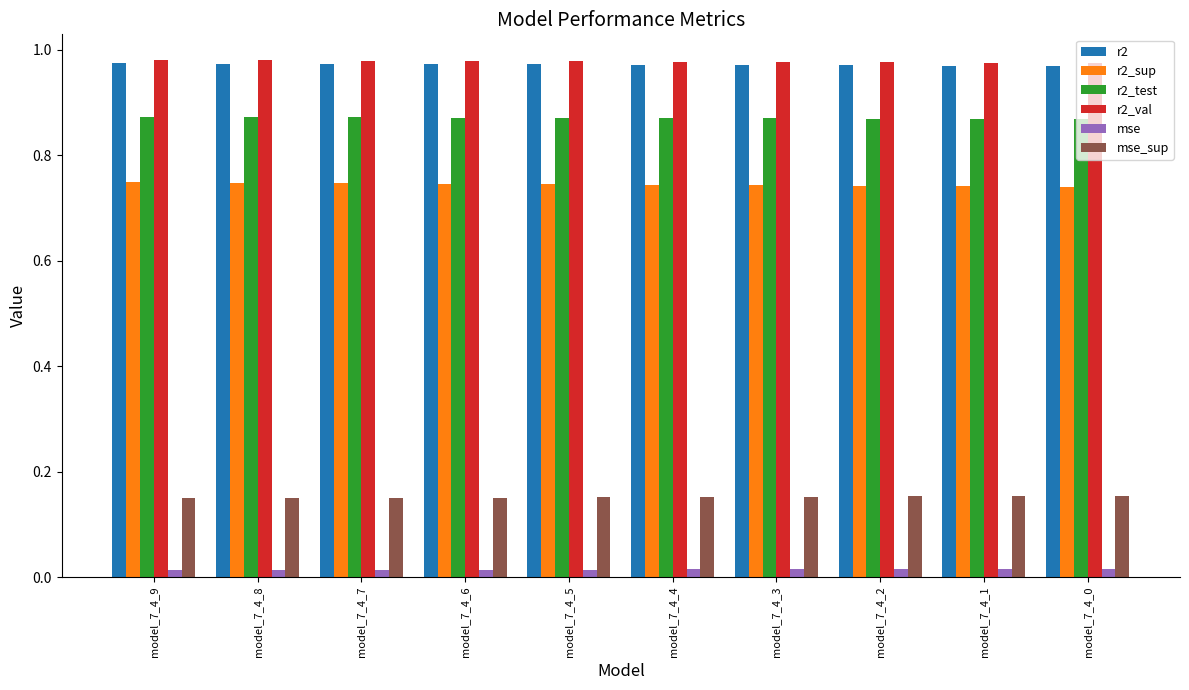

Count the mse values in the range 0 to 1.

10